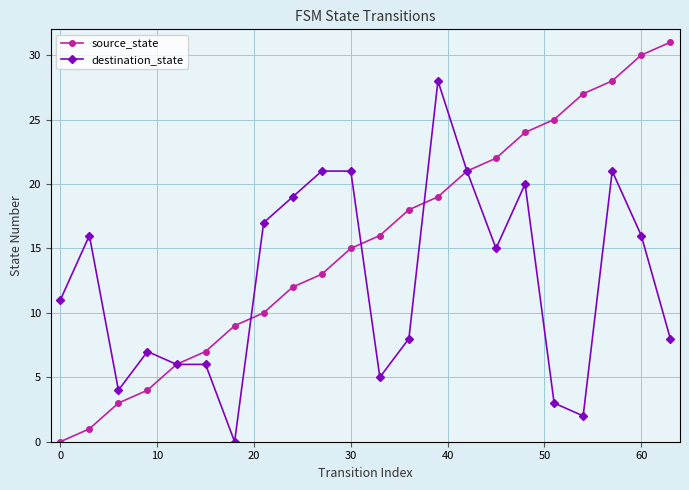

List the series in order of their peak value, highest first.

source_state, destination_state